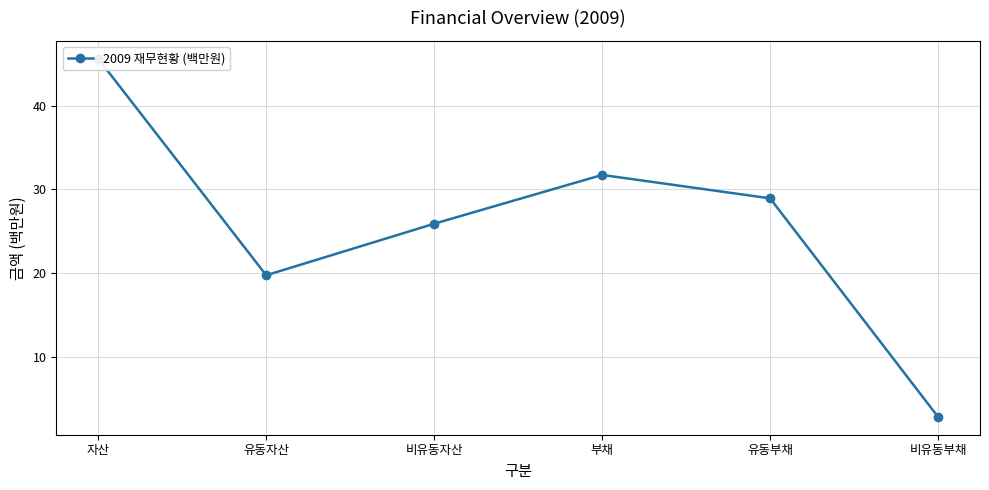

List the labels in order of value, largest first.

자산, 부채, 유동부채, 비유동자산, 유동자산, 비유동부채